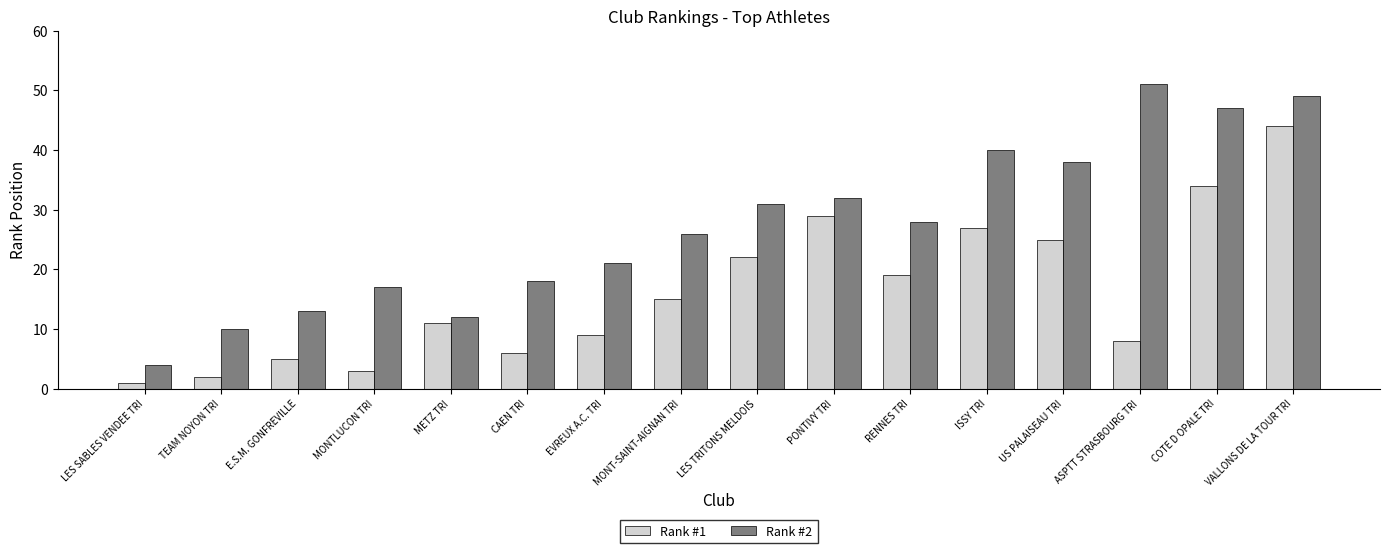

What is the difference between the Rank #1 values at ISSY TRI and COTE D OPALE TRI?

7